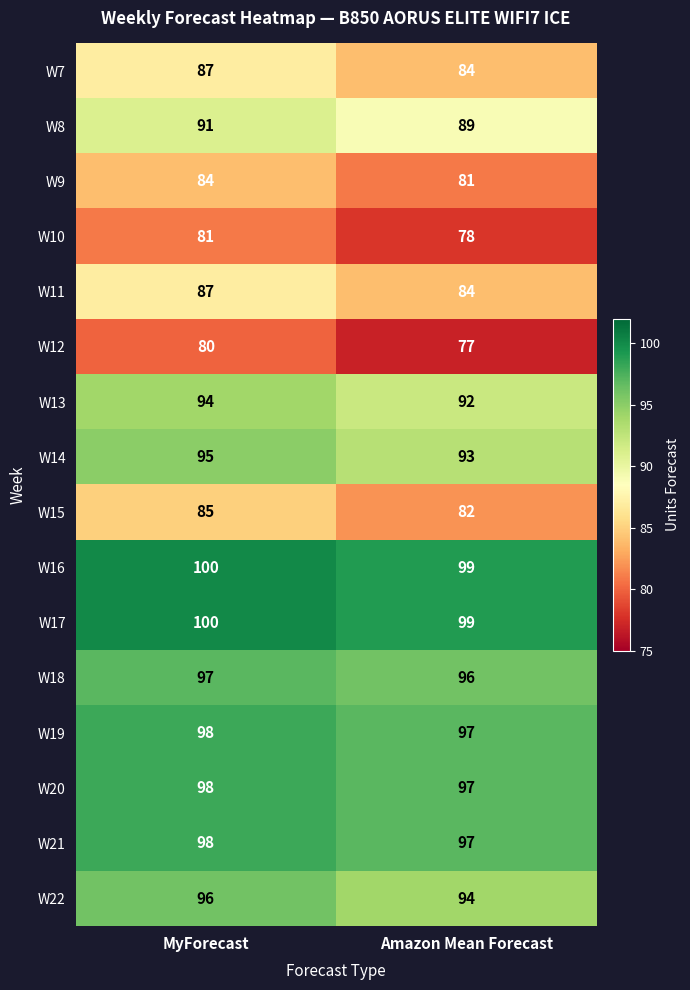

What is the minimum value shown in the chart?

77